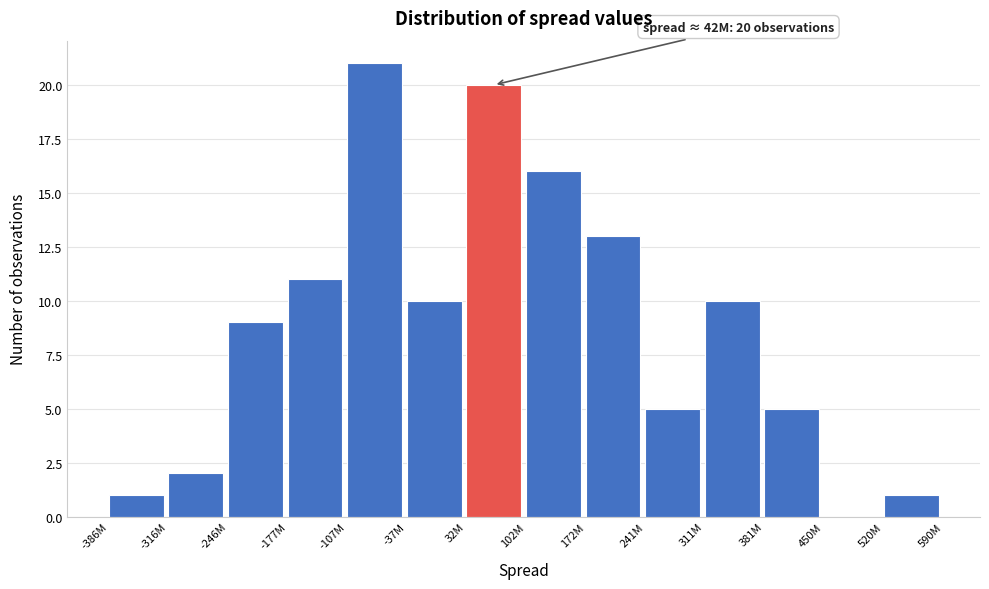

Reading left to right, list all the values displayed in this chart.

-386M=1	-316M=2	-246M=9	-177M=11	-107M=21	-37M=10	32M=20	102M=16	172M=13	241M=5	311M=10	381M=5	450M=0	520M=1